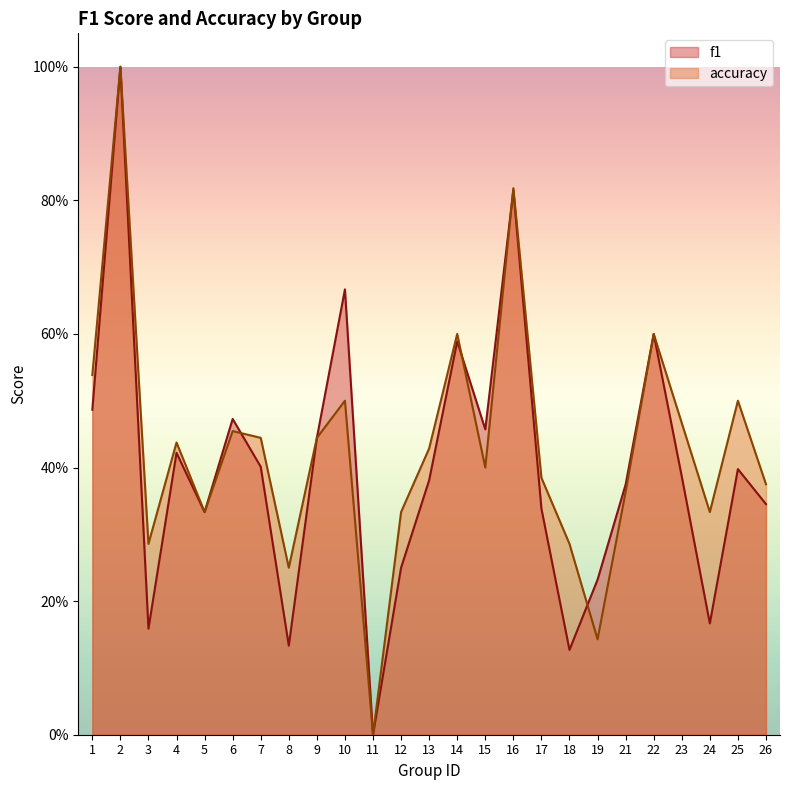

Reading right to left, extract all data points from this chart.

f1: 0.3	0.4	0.2	0.4	0.6	0.4	0.2	0.1	0.3	0.8	0.5	0.6	0.4	0.2	0.0	0.7	0.4	0.1	0.4	0.5	0.3	0.4	0.2	1.0	0.5
accuracy: 0.4	0.5	0.3	0.5	0.6	0.4	0.1	0.3	0.4	0.8	0.4	0.6	0.4	0.3	0.0	0.5	0.4	0.2	0.4	0.5	0.3	0.4	0.3	1.0	0.5